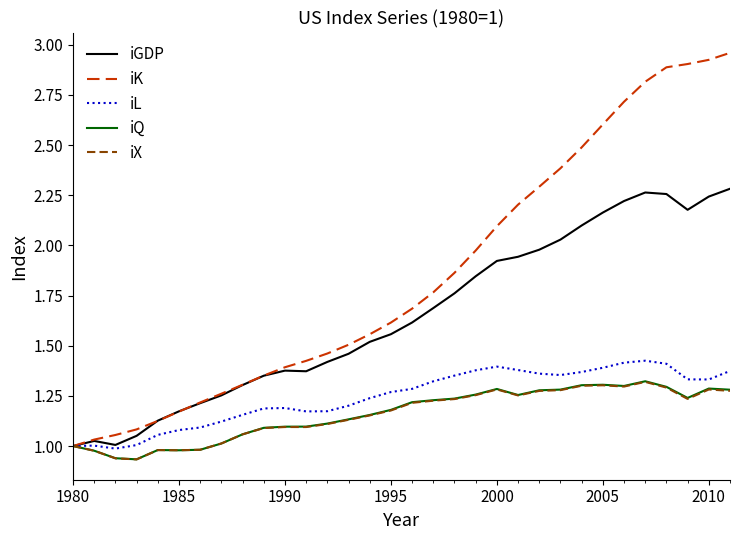

Does the chart display data point markers on the line(s)?

No